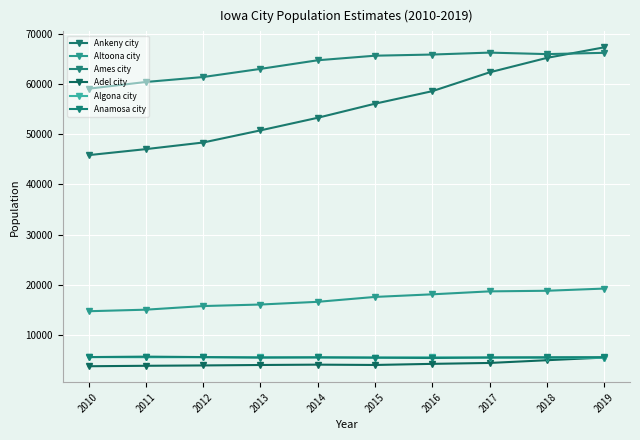

What is the average value of the Ames city series?

63895